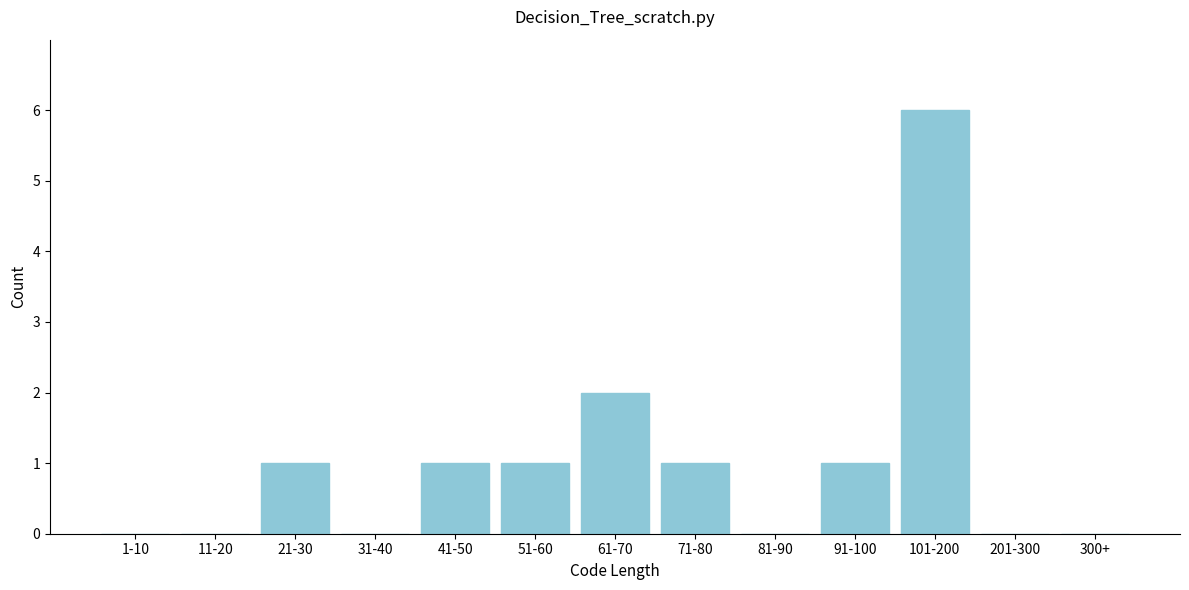

Reading right to left, list all the values displayed in this chart.

300+=0	201-300=0	101-200=6	91-100=1	81-90=0	71-80=1	61-70=2	51-60=1	41-50=1	31-40=0	21-30=1	11-20=0	1-10=0